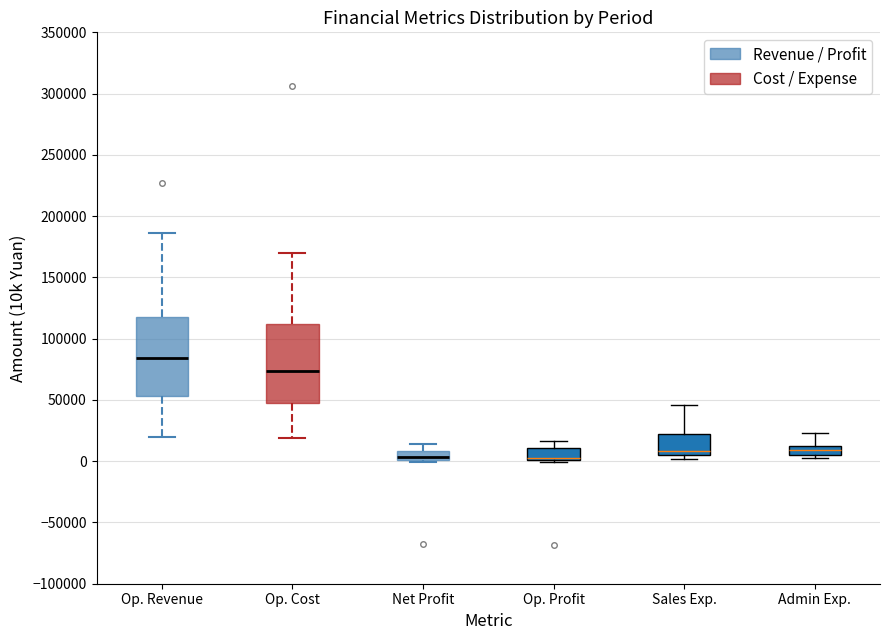

Reading left to right, transcribe this box plot: for each box, give where its median line is, the range the box spans, and where its two whiskers end, as read against the y-axis. The values are not printed on the chart, so give them approximately, as read against the axis.

Op. Revenue: median 85000, box 55000 to 120000, whiskers 20000 to 185000
Op. Cost: median 75000, box 50000 to 110000, whiskers 20000 to 170000
Net Profit: median 5000, box 0 to 10000, whiskers 0 to 15000
Op. Profit: median 5000, box 0 to 10000, whiskers 0 (just below the box's lower edge) to 15000
Sales Exp.: median 10000, box 5000 to 20000, whiskers 0 to 45000
Admin Exp.: median 10000, box 5000 to 15000, whiskers 5000 (just below the box's lower edge) to 25000